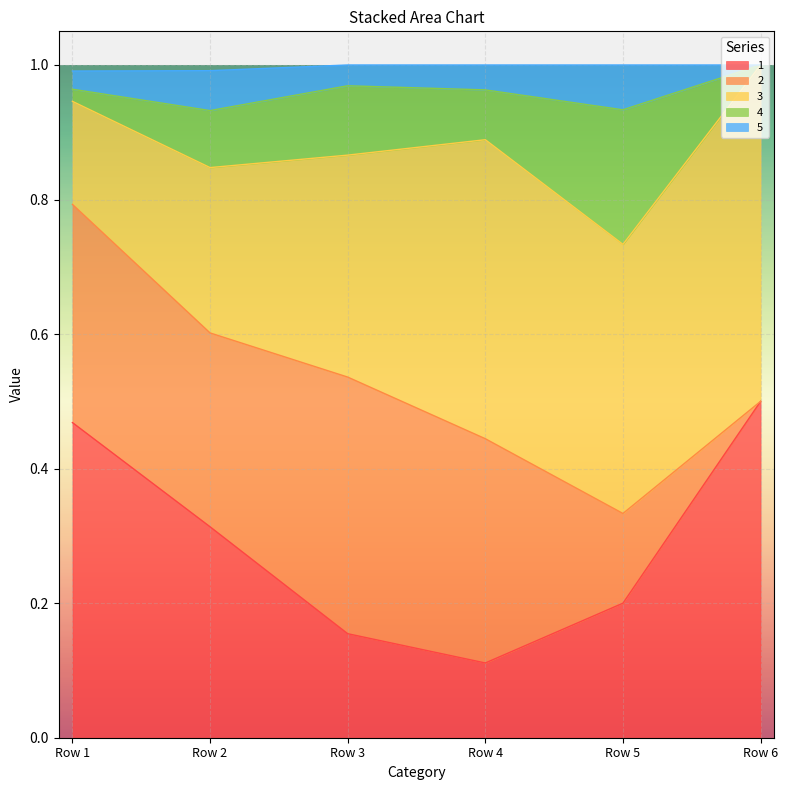

How many interior local valleys does the 1 series have?

1